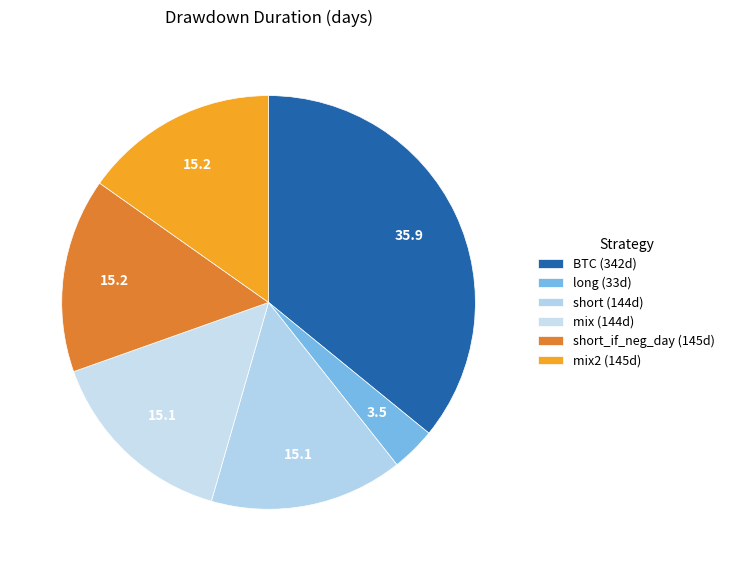

Which category has the biggest portion of the pie?

BTC